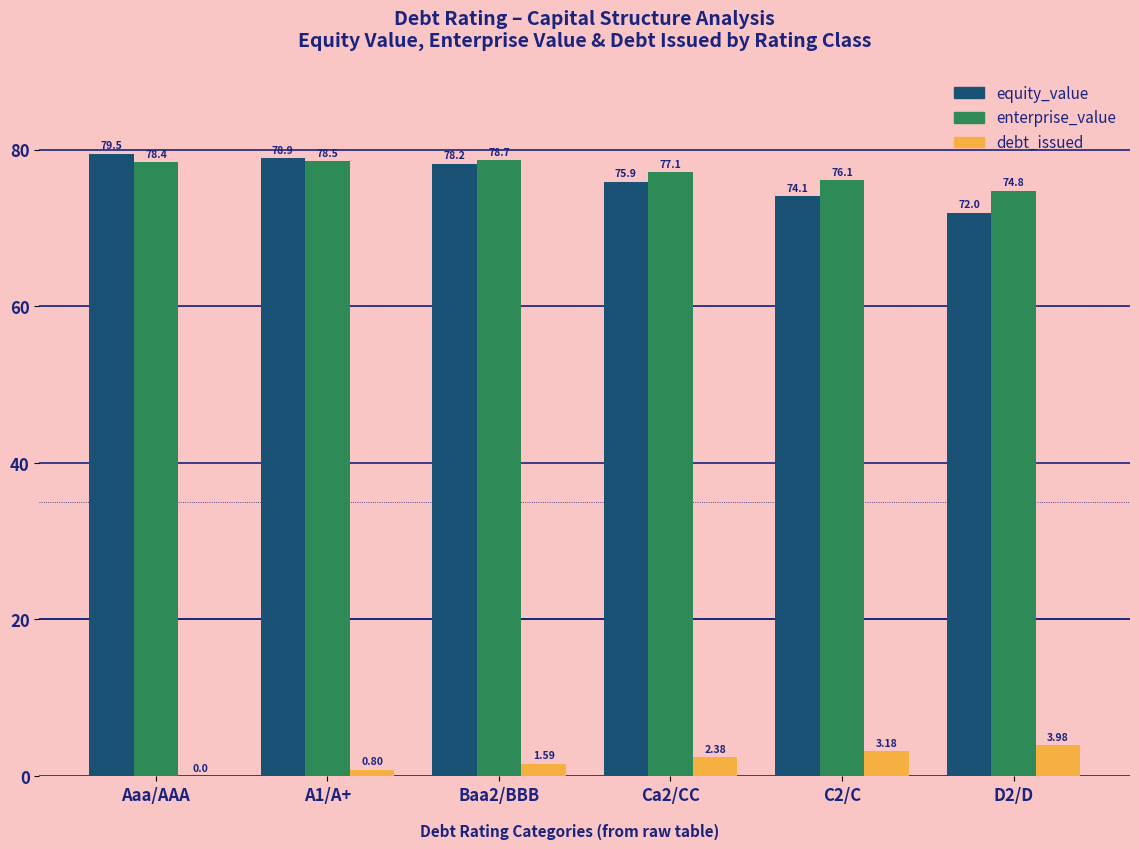

Are the bars grouped side by side (vs. stacked)?

Yes